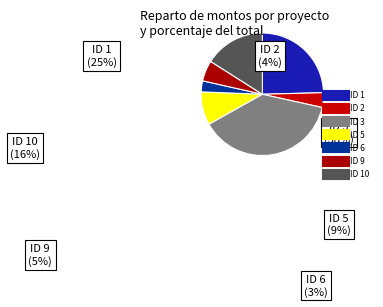

Which slice is the smallest?

ID 6